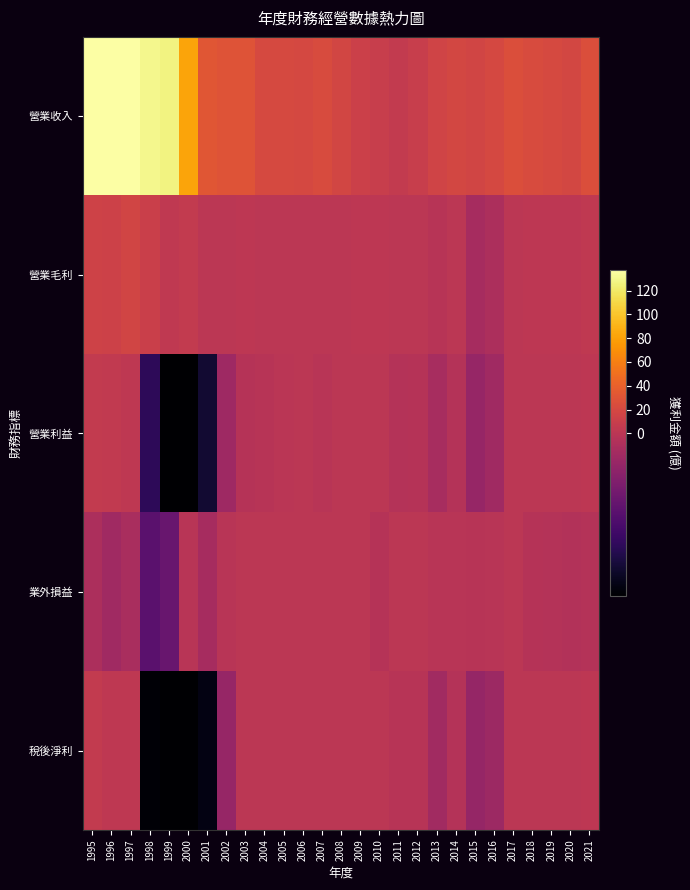

Reading left to right, what are all the values shown in this chart?

營業收入: 1995=152.0	1996=166.0	1997=160.0	1998=130.0	1999=127.0	2000=81.5	2001=31.7	2002=29.6	2003=29.1	2004=20.6	2005=20.4	2006=19.5	2007=23.2	2008=17.9	2009=12.2	2010=8.8	2011=5.5	2012=8.6	2013=15.6	2014=18.3	2015=16.3	2016=19.3	2017=24.8	2018=23.3	2019=20.6	2020=19.2	2021=25.2
營業毛利: 1995=14.3	1996=13.7	1997=16.7	1998=11.6	1999=4.3	2000=5.6	2001=0.3	2002=0.8	2003=1.5	2004=0.9	2005=0.7	2006=0.9	2007=0.8	2008=0.7	2009=1.2	2010=1.1	2011=0.1	2012=0.4	2013=-0.2	2014=0.4	2015=-1.1	2016=-0.8	2017=1.1	2018=1.8	2019=1.4	2020=1.9	2021=3.5
營業利益: 1995=6.3	1996=4.5	1997=2.7	1998=-7.0	1999=-12.3	2000=-10.1	2001=-8.4	2002=-1.5	2003=-0.3	2004=-0.2	2005=-0.1	2006=0.1	2007=-0.1	2008=0.2	2009=0.7	2010=0.7	2011=-0.4	2012=-0.3	2013=-0.9	2014=-0.3	2015=-1.9	2016=-1.4	2017=0.2	2018=0.8	2019=0.3	2020=0.6	2021=2.1
業外損益: 1995=-0.8	1996=-1.4	1997=-0.9	1998=-4.9	1999=-4.2	2000=-0.1	2001=-1.1	2002=-0.1	2003=0.7	2004=0.7	2005=0.4	2006=0.2	2007=0.5	2008=0.2	2009=0.3	2010=-0.3	2011=0.1	2012=0.0	2013=-0.1	2014=-0.1	2015=-0.2	2016=-0.1	2017=0.1	2018=-0.3	2019=-0.4	2020=-0.4	2021=-0.4
稅後淨利: 1995=6.0	1996=2.8	1997=2.9	1998=-9.9	1999=-16.7	2000=-10.1	2001=-9.4	2002=-1.8	2003=0.3	2004=0.3	2005=0.1	2006=0.1	2007=0.2	2008=0.2	2009=0.8	2010=0.3	2011=-0.2	2012=-0.2	2013=-1.3	2014=-0.4	2015=-1.9	2016=-1.5	2017=0.3	2018=0.7	2019=0.0	2020=0.1	2021=1.4